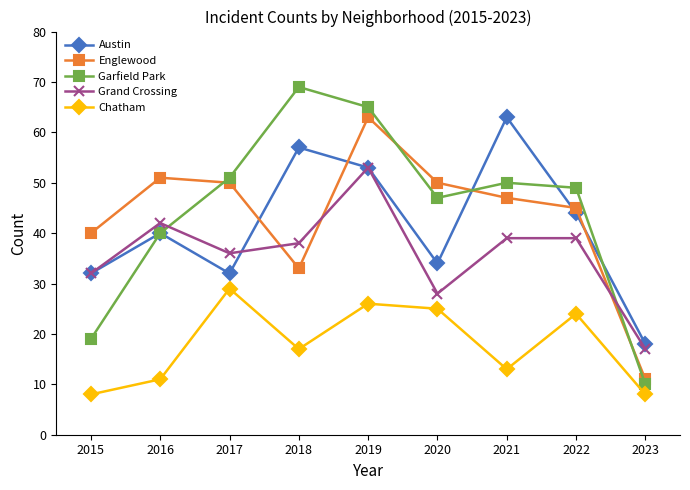

How many data points in Garfield Park are less than 49?

4